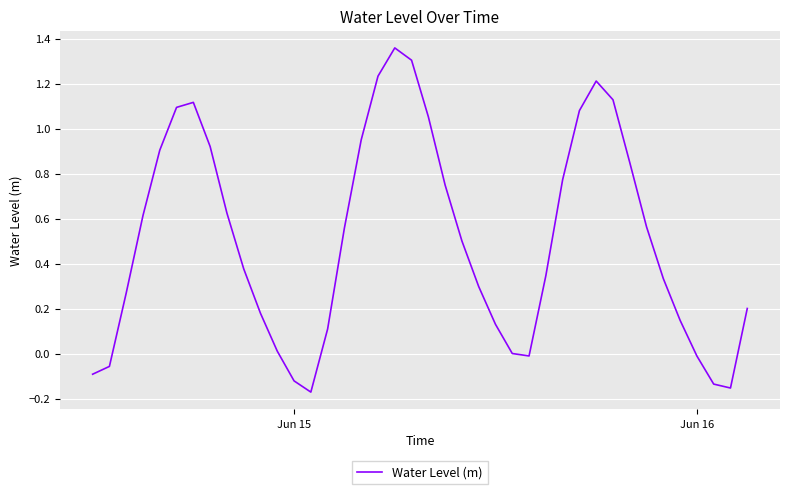

What is the difference between the maximum and minimum values?

1.5